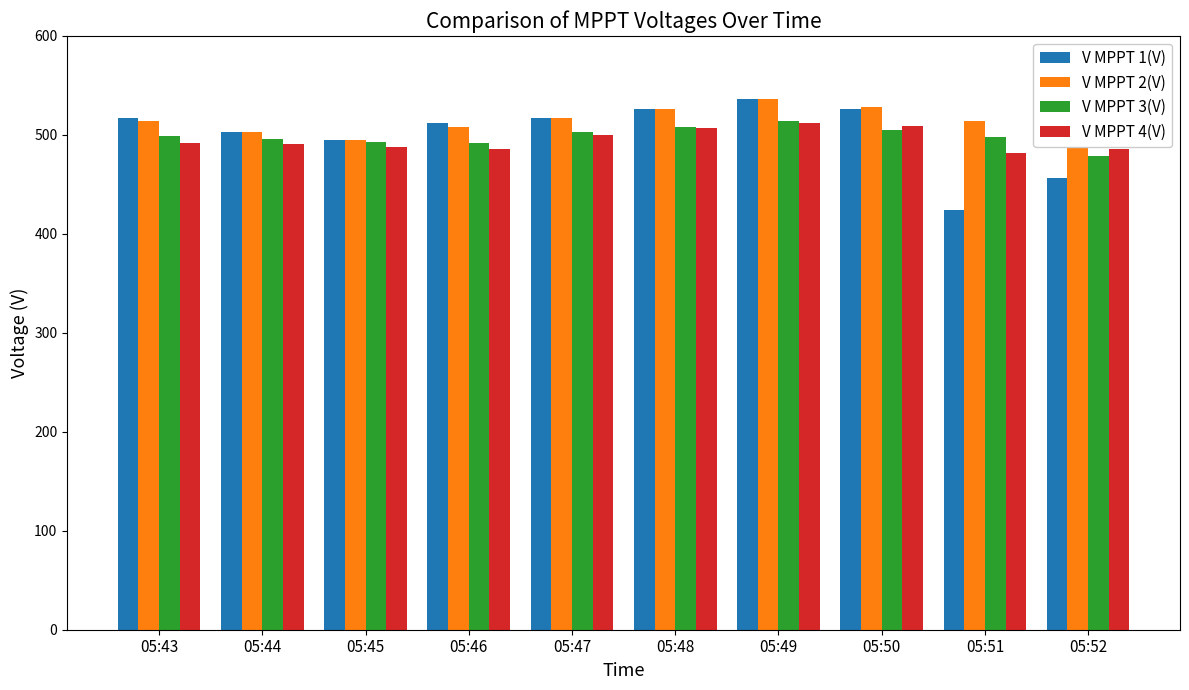

Which series has the largest total across all categories?

V MPPT 2(V)